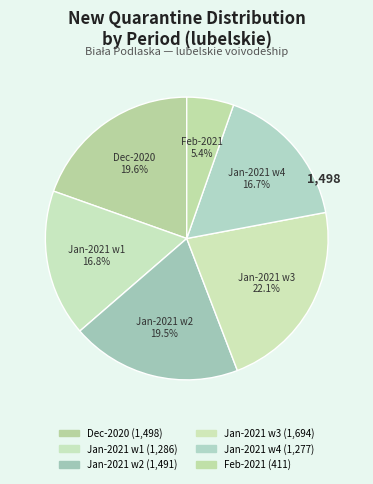

How many slices are in this pie chart?

6